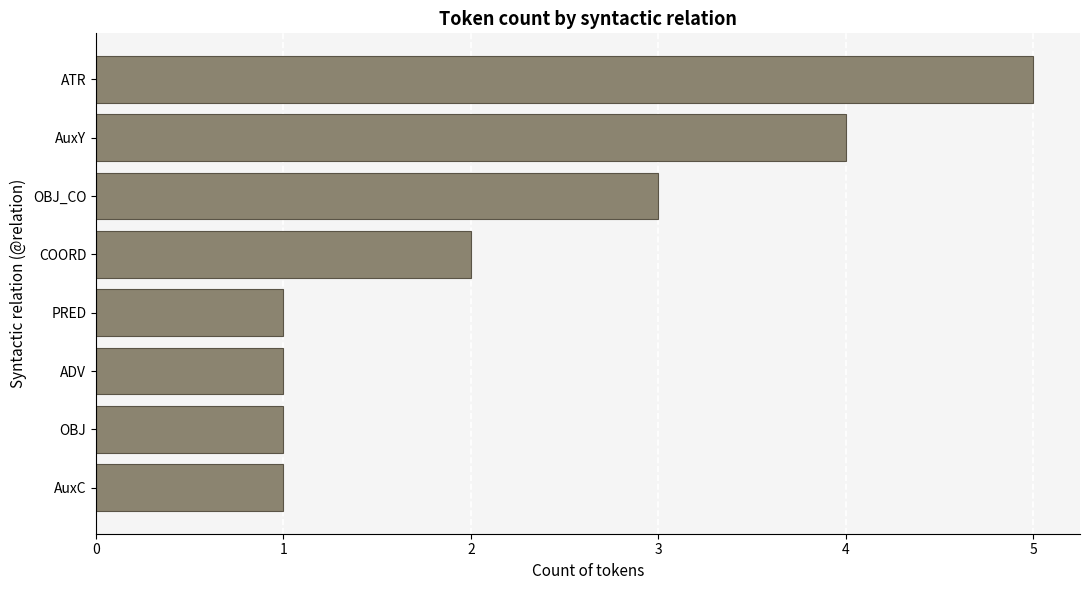

How many values are below 2?

4